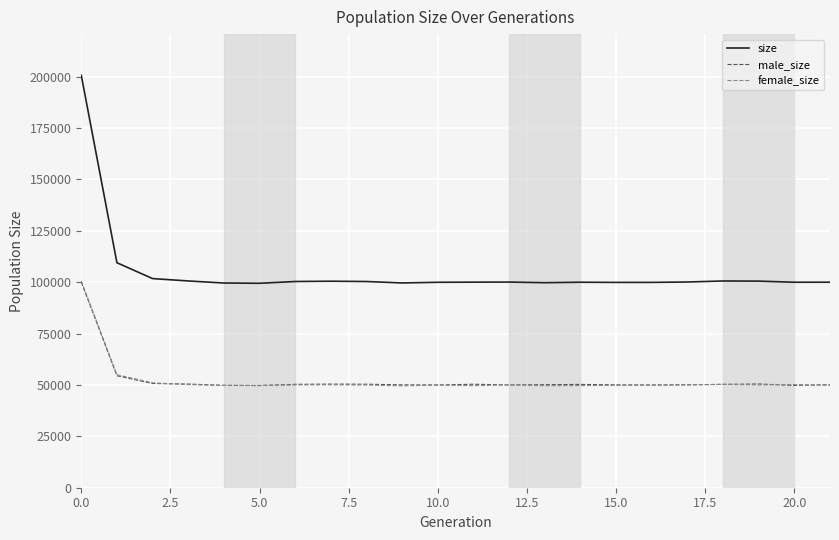

What is the average value of the female_size series?

52493